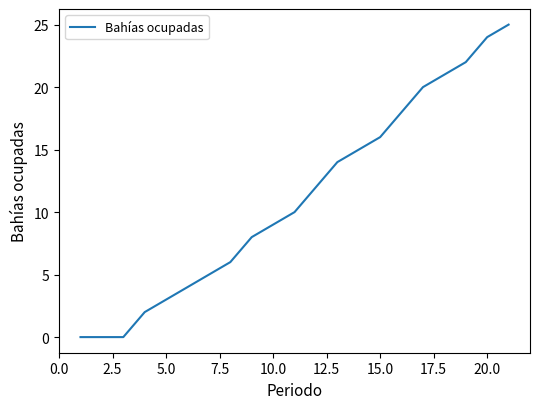

What is the difference between the maximum and minimum values?

25